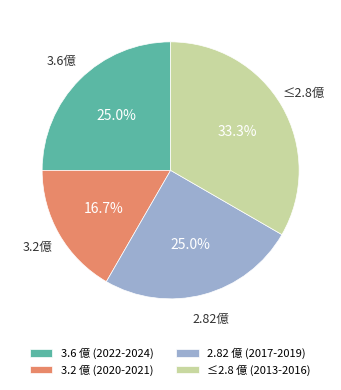

Which has a higher value, ≤2.8 億 (2013-2016) or 2.82 億 (2017-2019)?

≤2.8 億 (2013-2016)